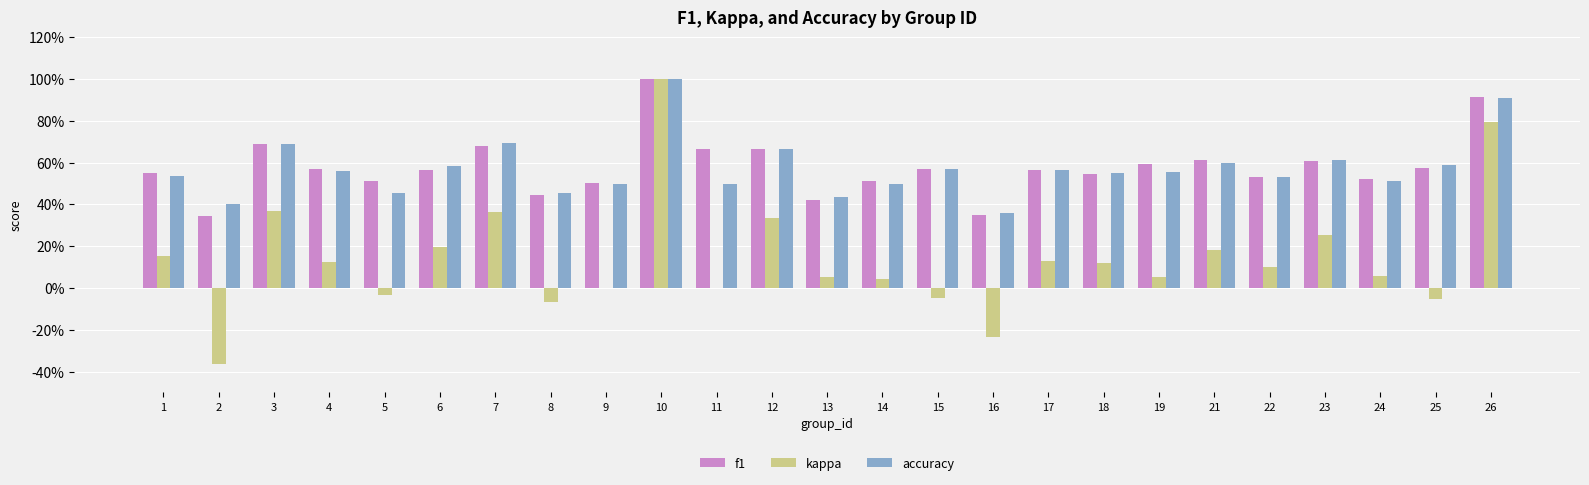

At which category is the sum across all series the highest?

10